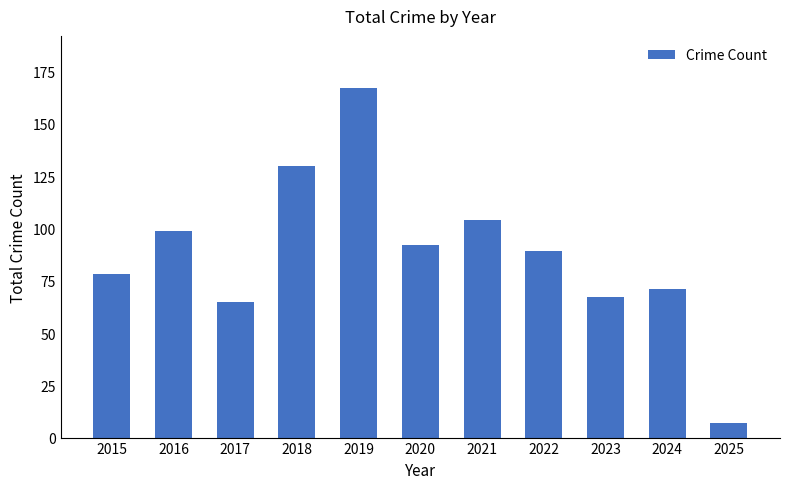

Reading left to right, list all the values displayed in this chart.

78	99	65	130	167	92	104	89	67	71	7